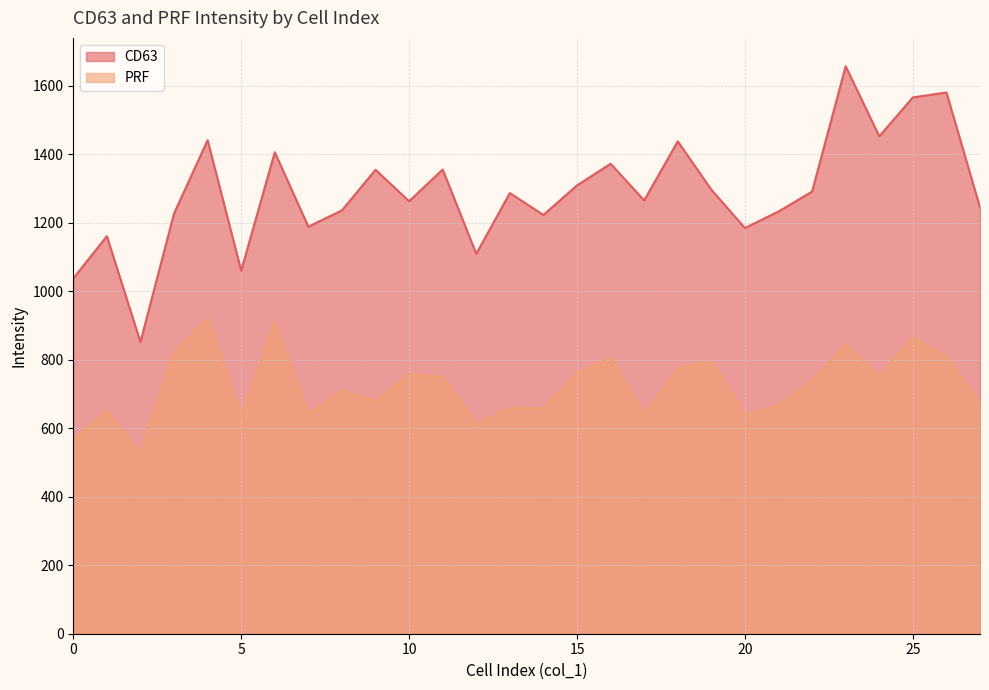

Where does the CD63 series first go above 1286?

4